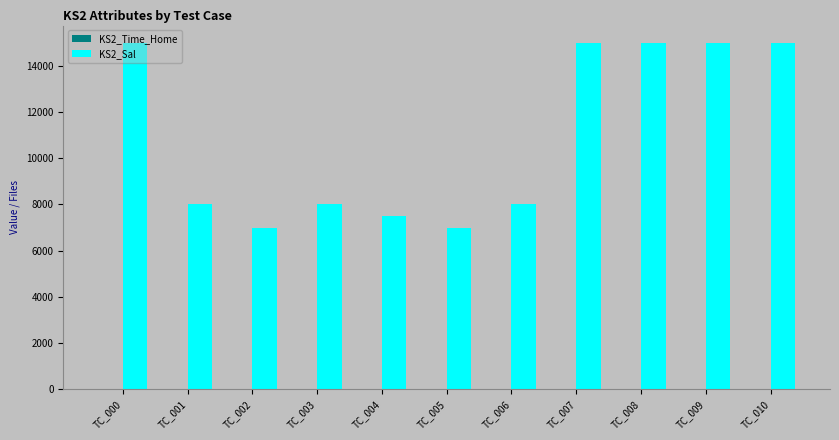

Which series has the largest total across all categories?

KS2_Sal